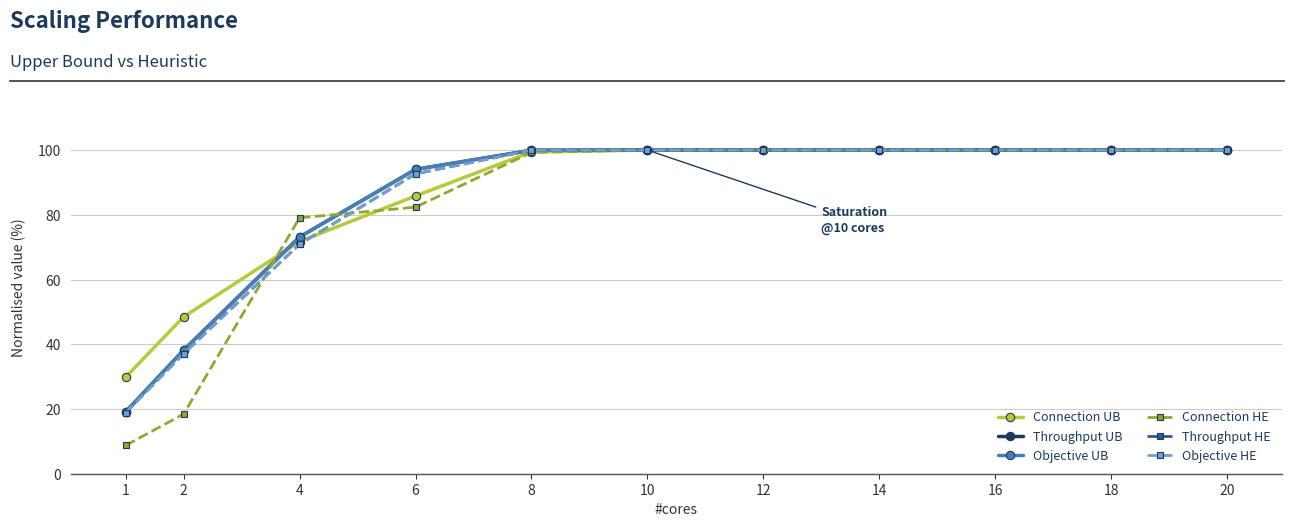

What is the sum of the Throughput UB values at 1 and 16?

119.1